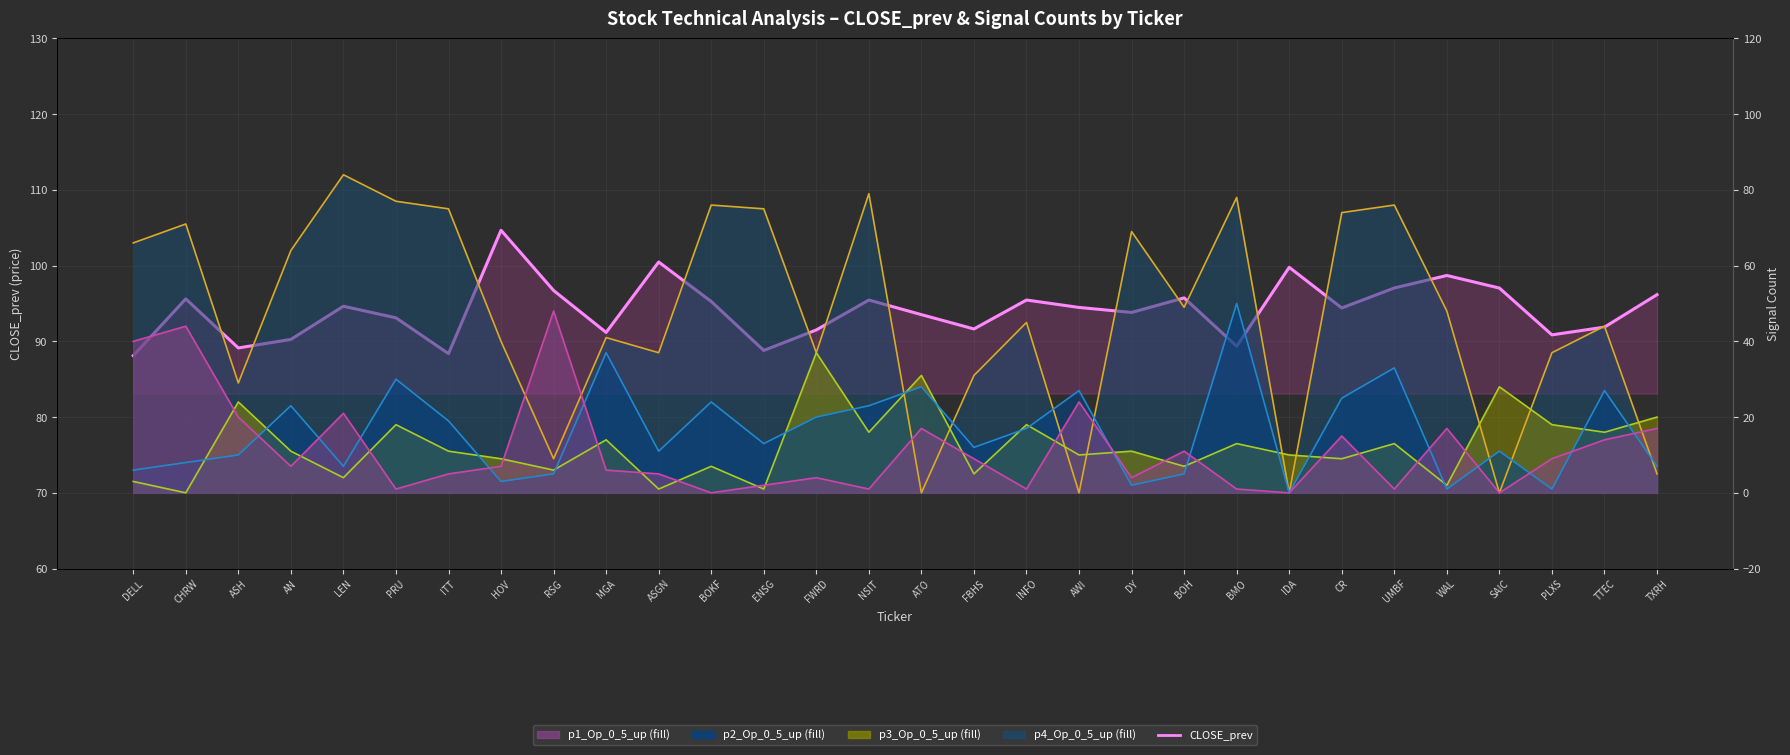

At which category does the chart reach its minimum across all series?

DELL